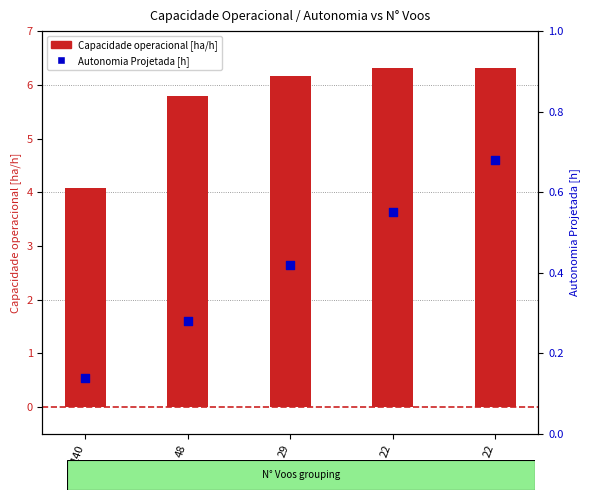

Which series has the largest total across all categories?

Capacidade operacional [ha/h]